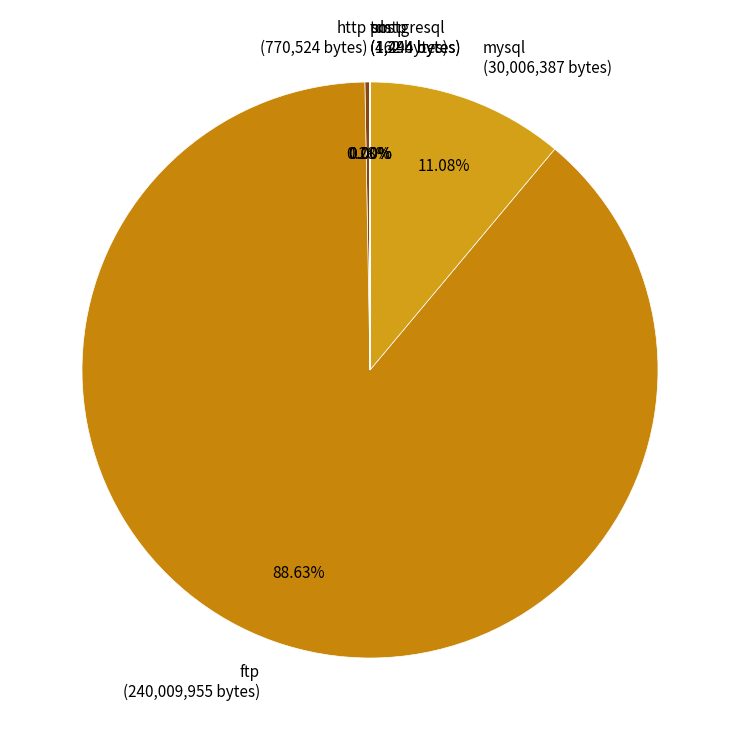

True or false: http accounts for 0% of the total.

True